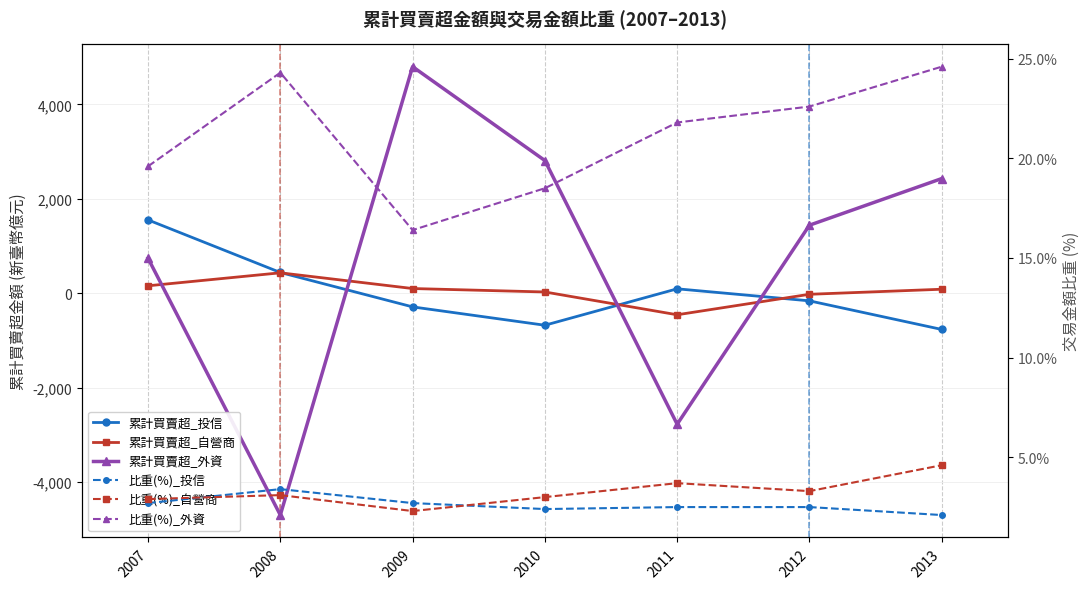

What is the approximate value of 累計買賣超_投信 at 2013?

-767.0